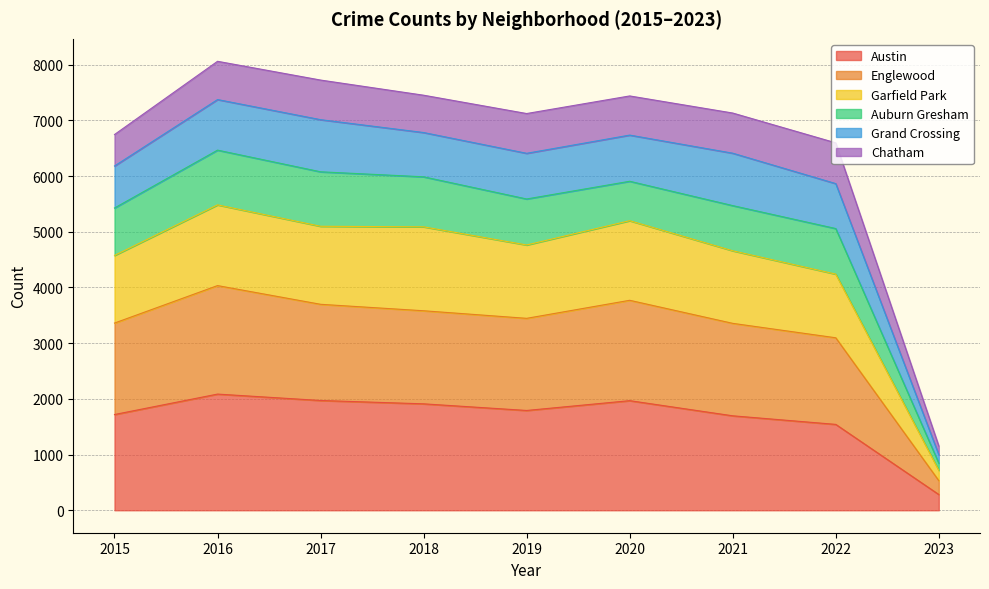

At which label does Austin first exceed 1792?

2016